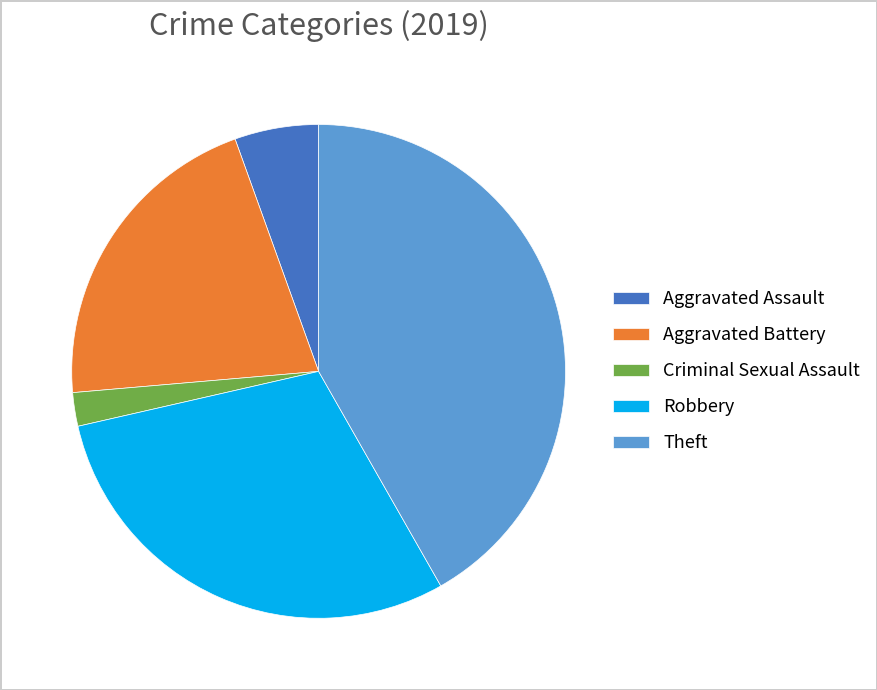

Is there a majority slice in this chart?

No